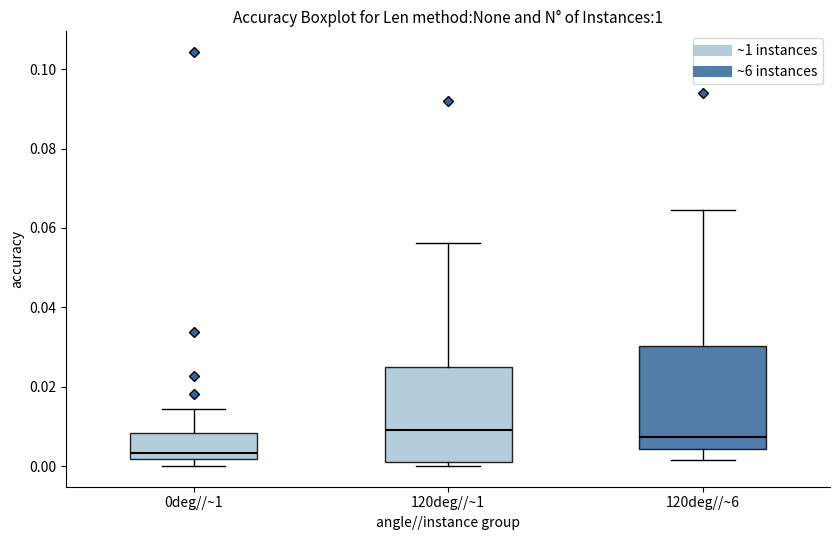

Reading left to right, transcribe this box plot: for each box, give where its median line is, the range the box spans, and where its two whiskers end, as read against the y-axis. The values are not printed on the chart, so give them approximately, as read against the axis.

0deg//~1: median 0.004, box 0.002 to 0.008, whiskers 0.000 to 0.014
120deg//~1: median 0.010, box 0.002 to 0.026, whiskers 0.000 to 0.056
120deg//~6: median 0.008, box 0.004 to 0.030, whiskers 0.002 to 0.064